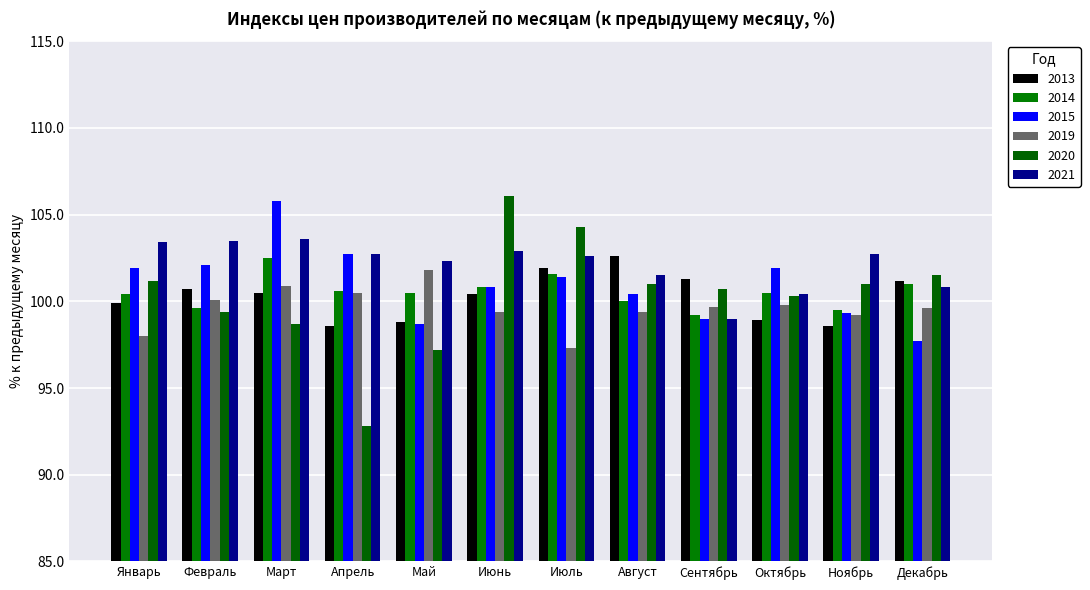

What is the sum of the 2021 values at Июль and Январь?

206.0